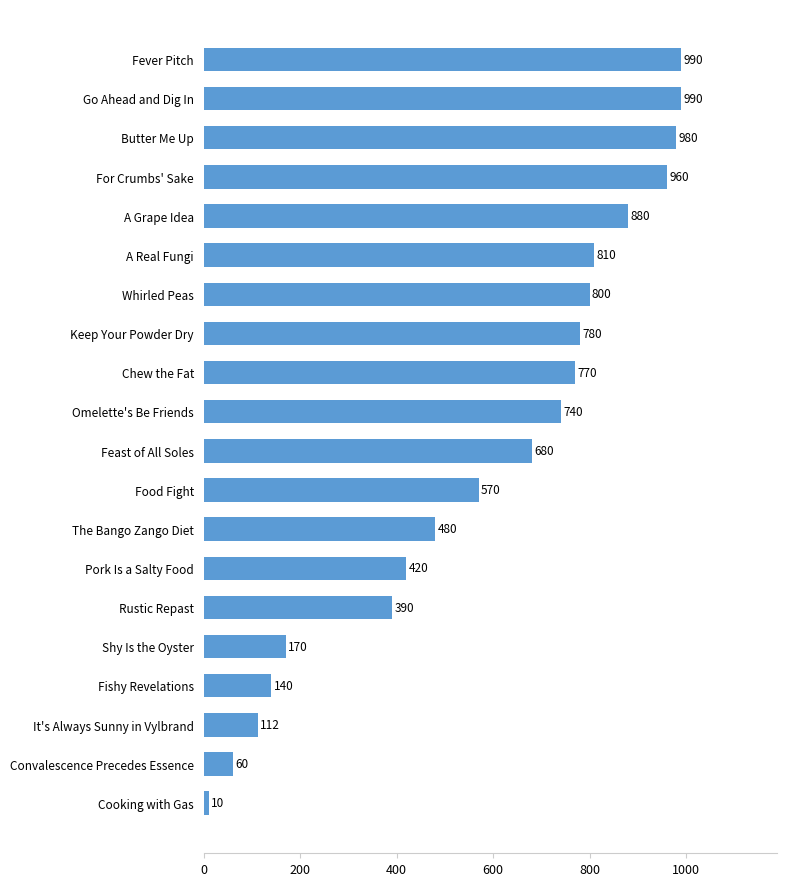

The chart shows a value of 112 at It's Always Sunny in Vylbrand. True or false?

True